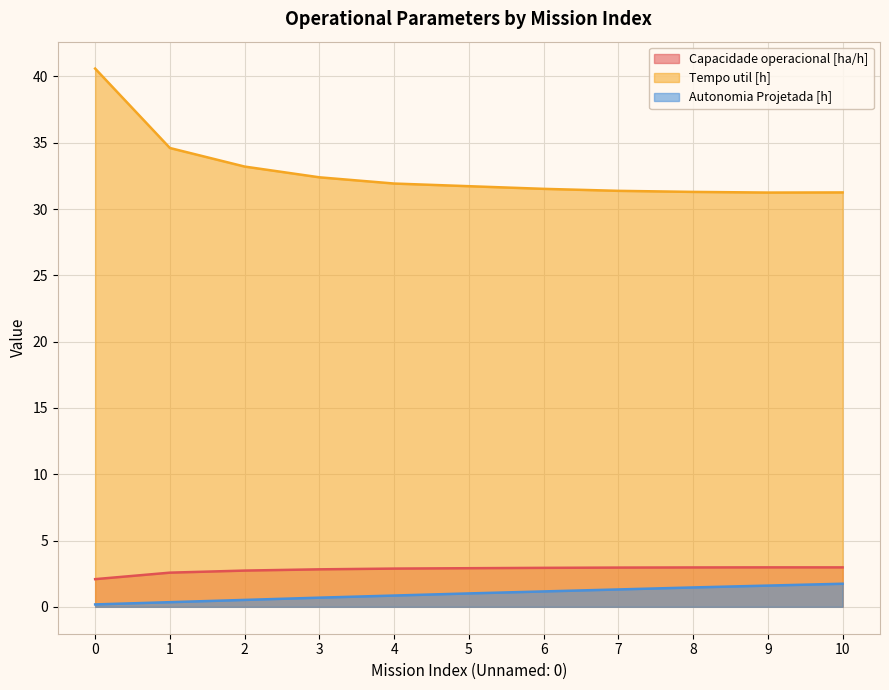

Which series has the widest spread of values?

Tempo util [h]